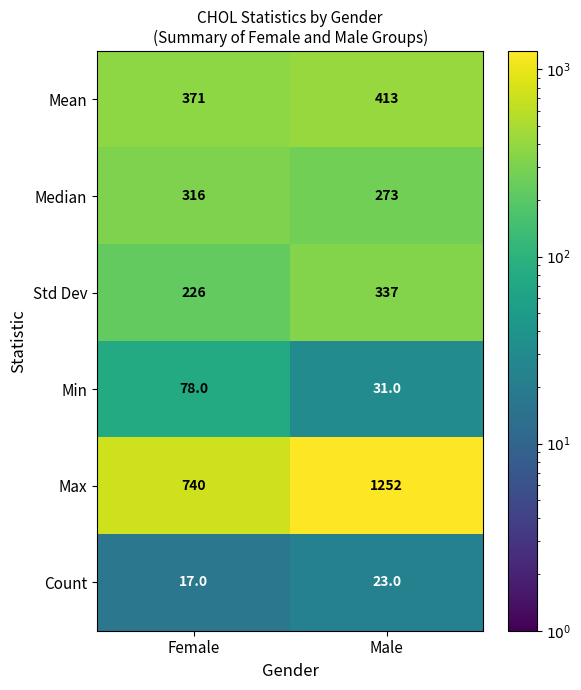

The value of Max at Male is 1252. True or false?

True